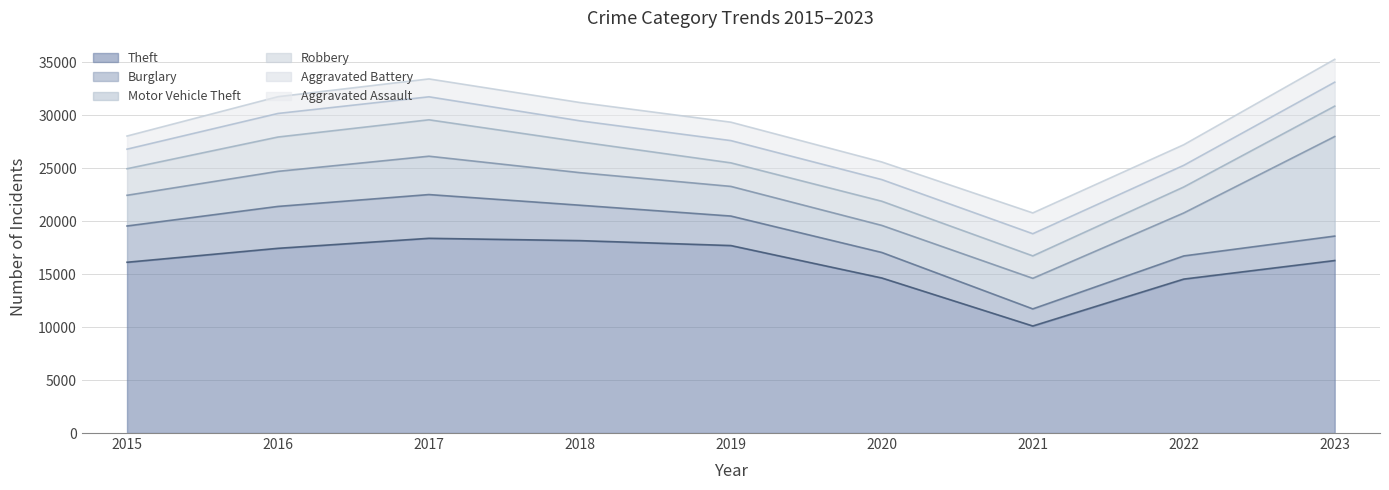

Which series has the widest spread of values?

Theft